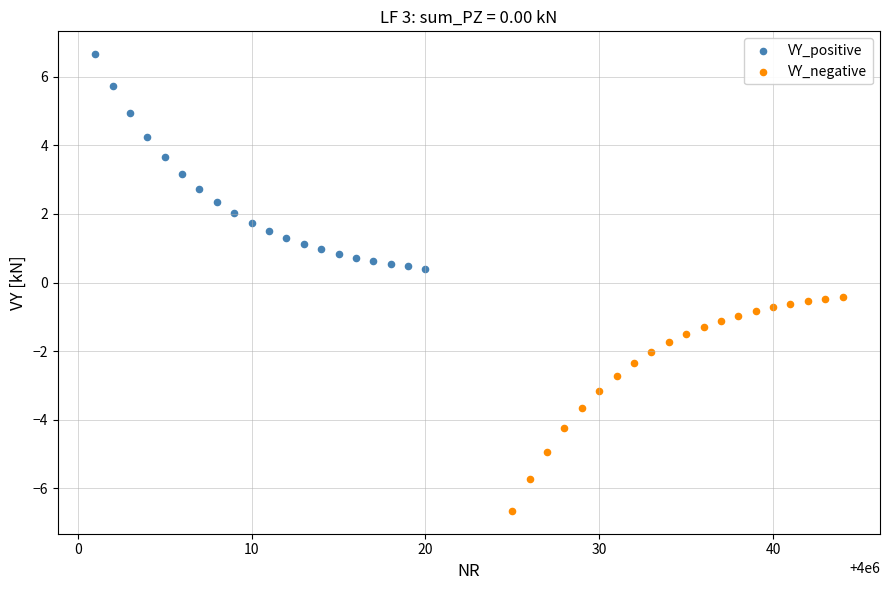

Which series contains the highest Y value?

VY_positive